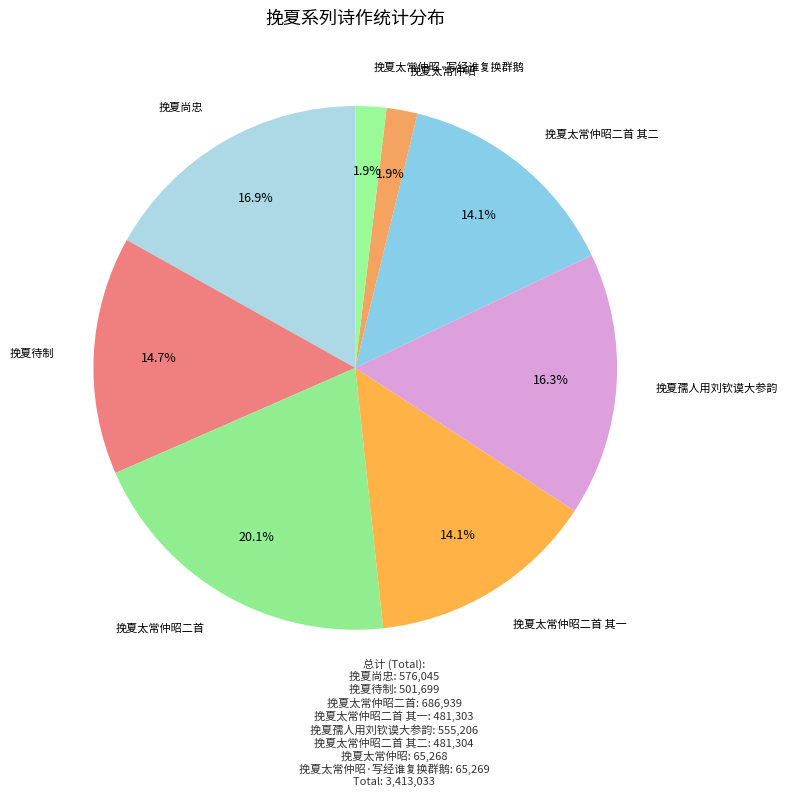

Count the number of slices in the pie.

8